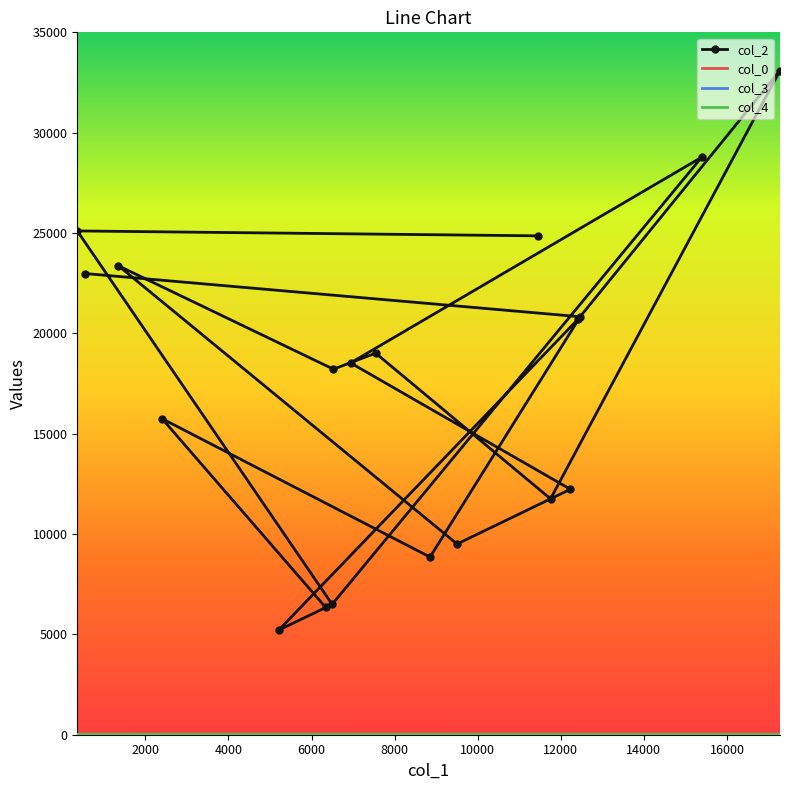

At how many categories does at least one series exceed 31236?

1